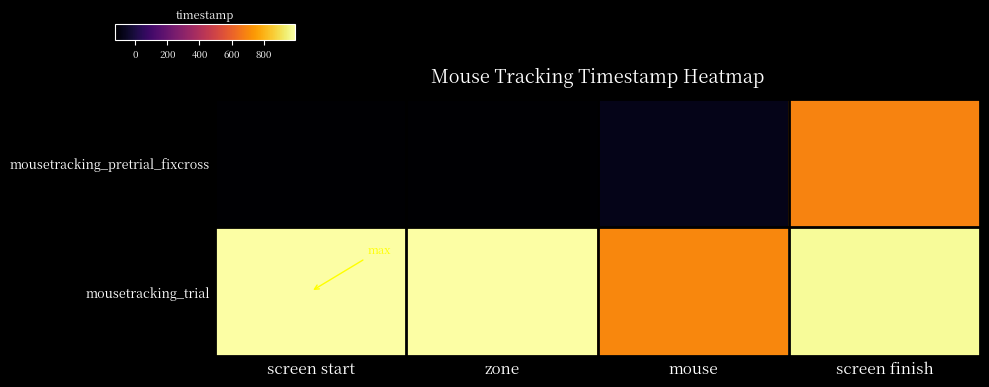

What is the spread (max minus min) of values at mouse?

0.7